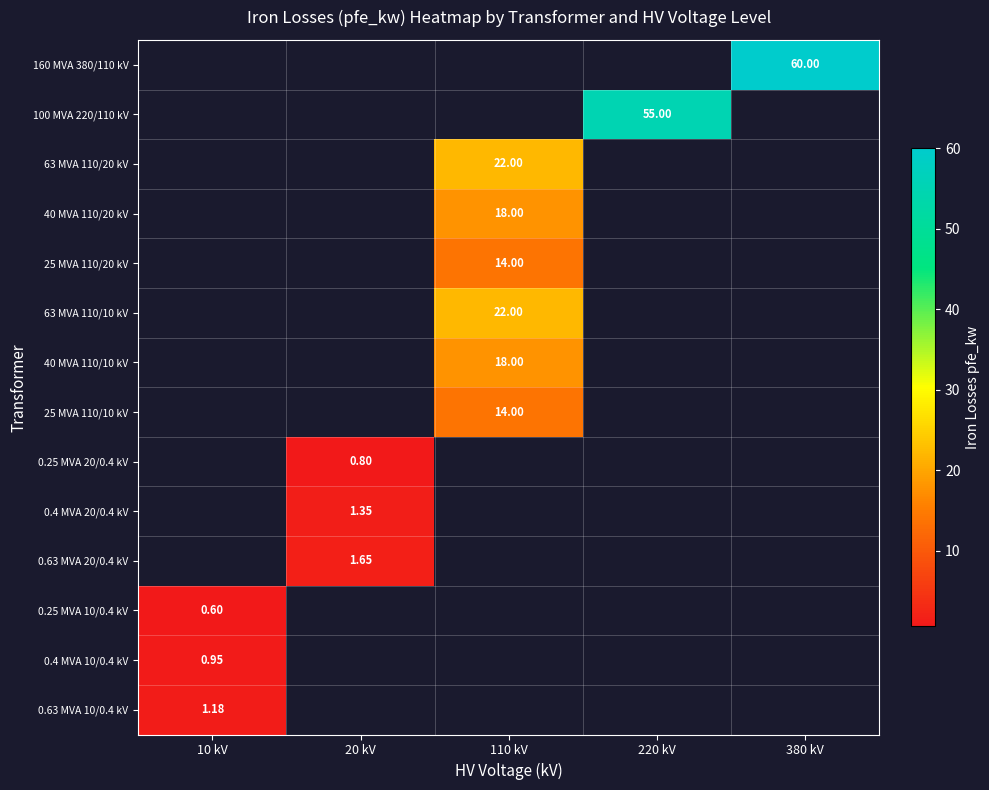

What is the approximate value of 160 MVA 380/110 kV at 380 kV?

60.0